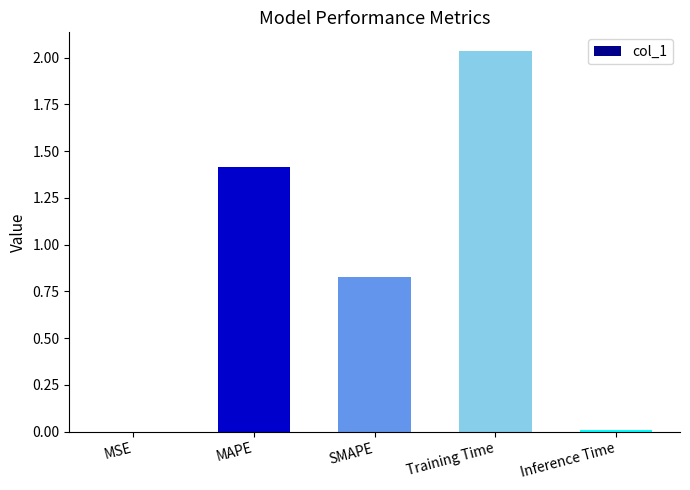

What is the sum of all values?

4.3